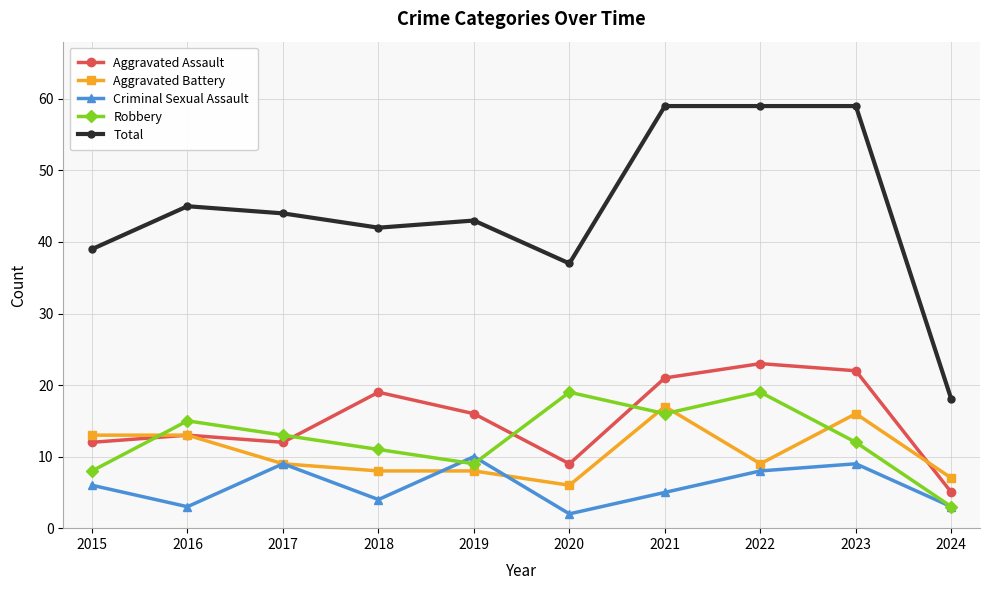

Where do Robbery and Aggravated Battery first cross each other?

2015 and 2016